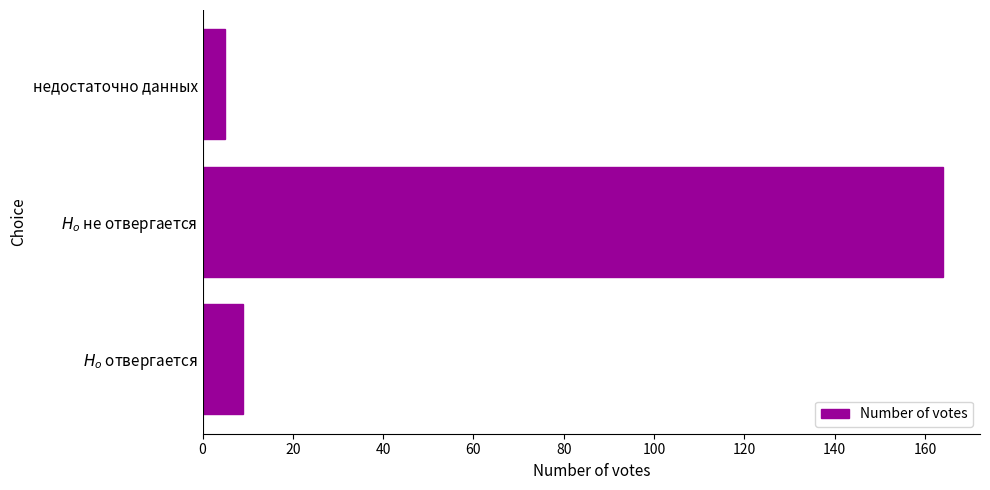

List the labels in order of value, largest first.

$H_o$ не отвергается, $H_o$ отвергается, недостаточно данных